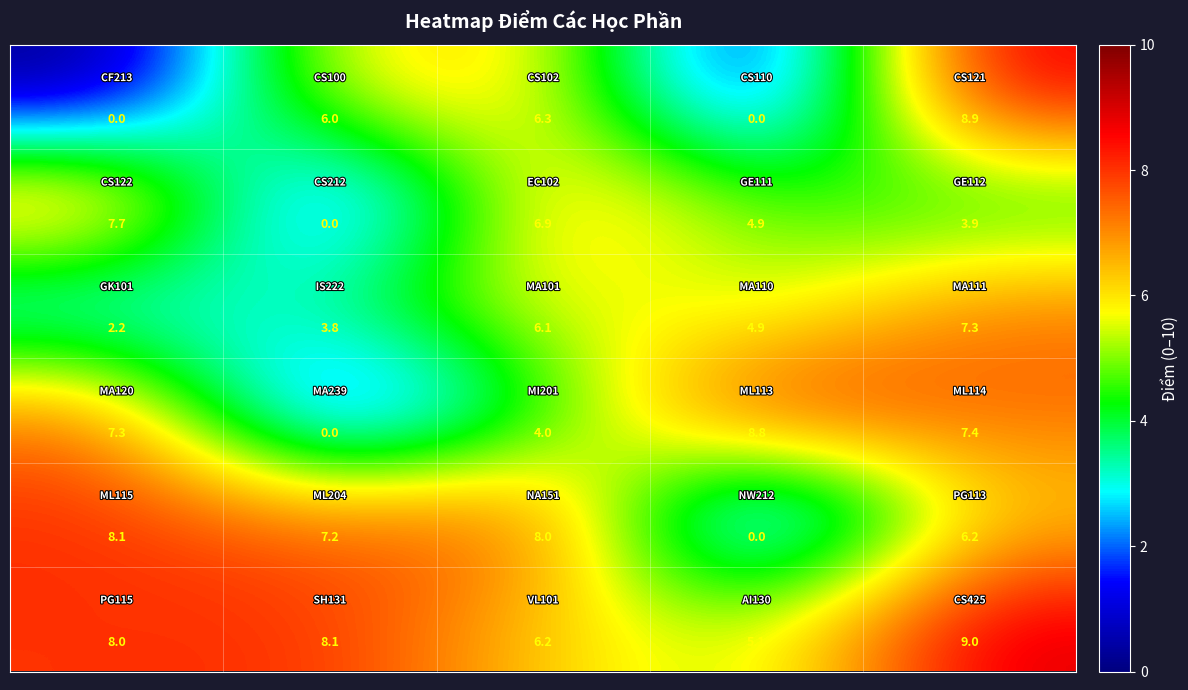

What is the greatest value displayed?

9.0